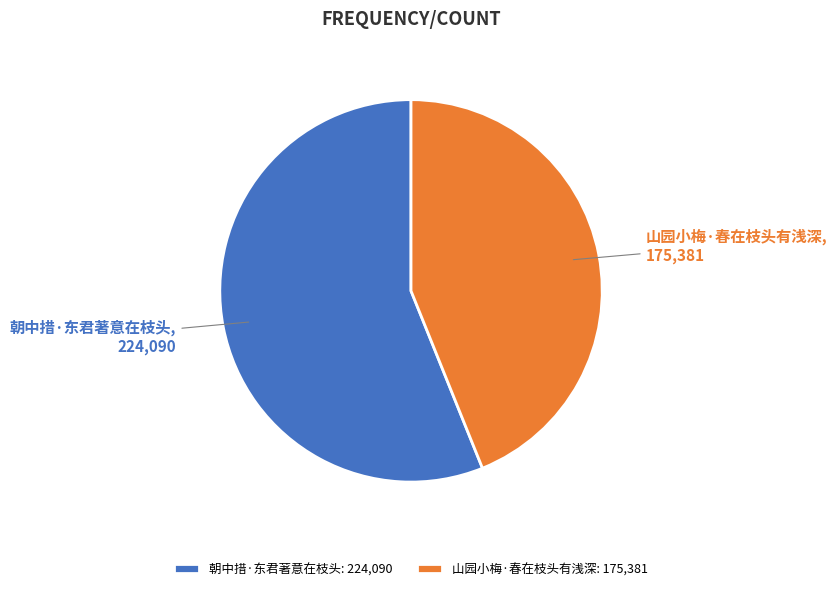

How many slices are in this pie chart?

2